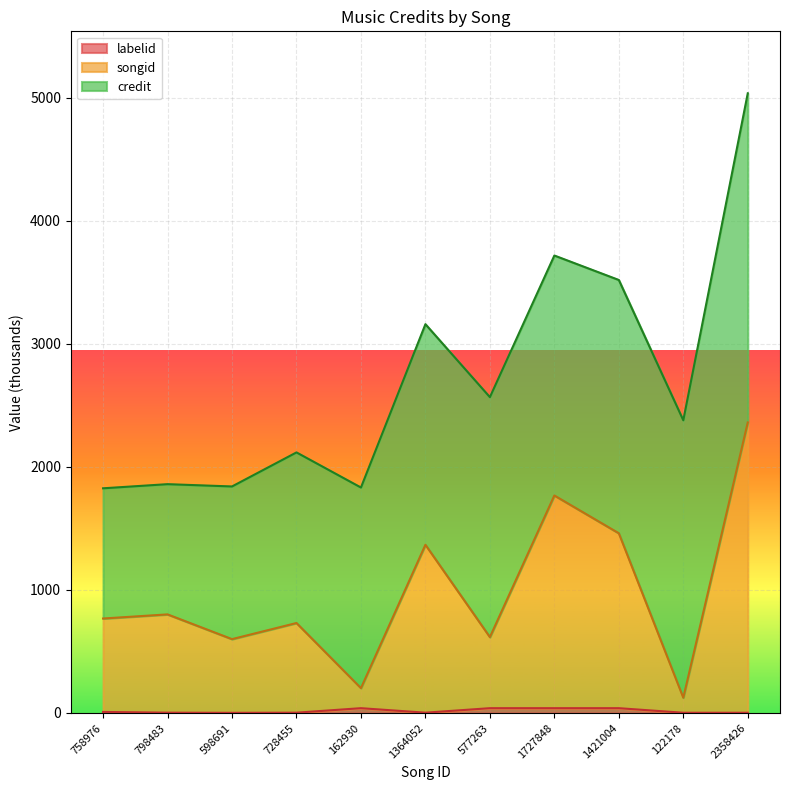

What is the average value of the labelid series?

16.0